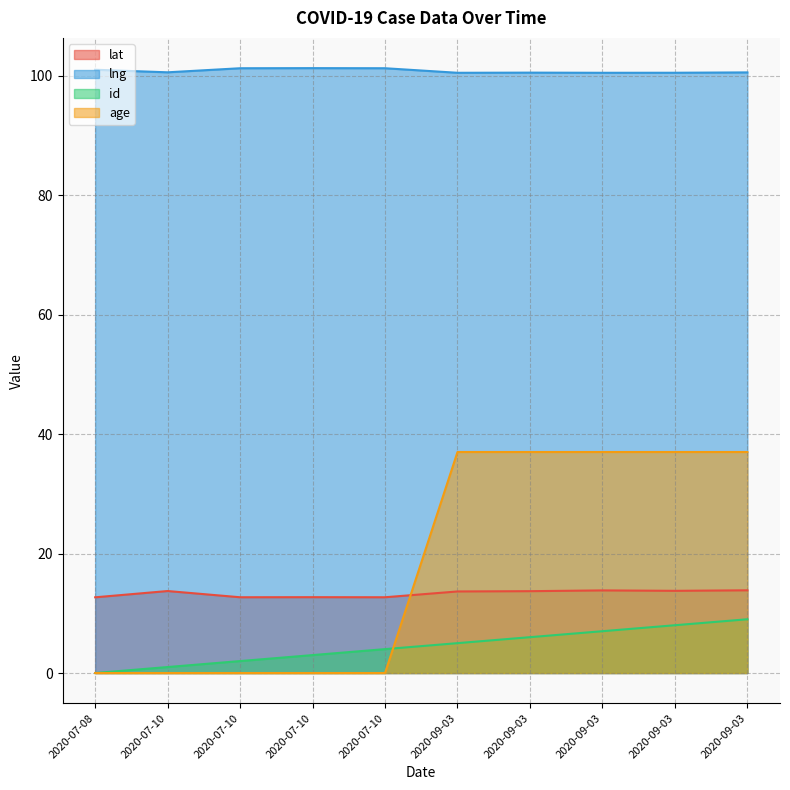

At which label does lng reach its minimum?

2020-09-03